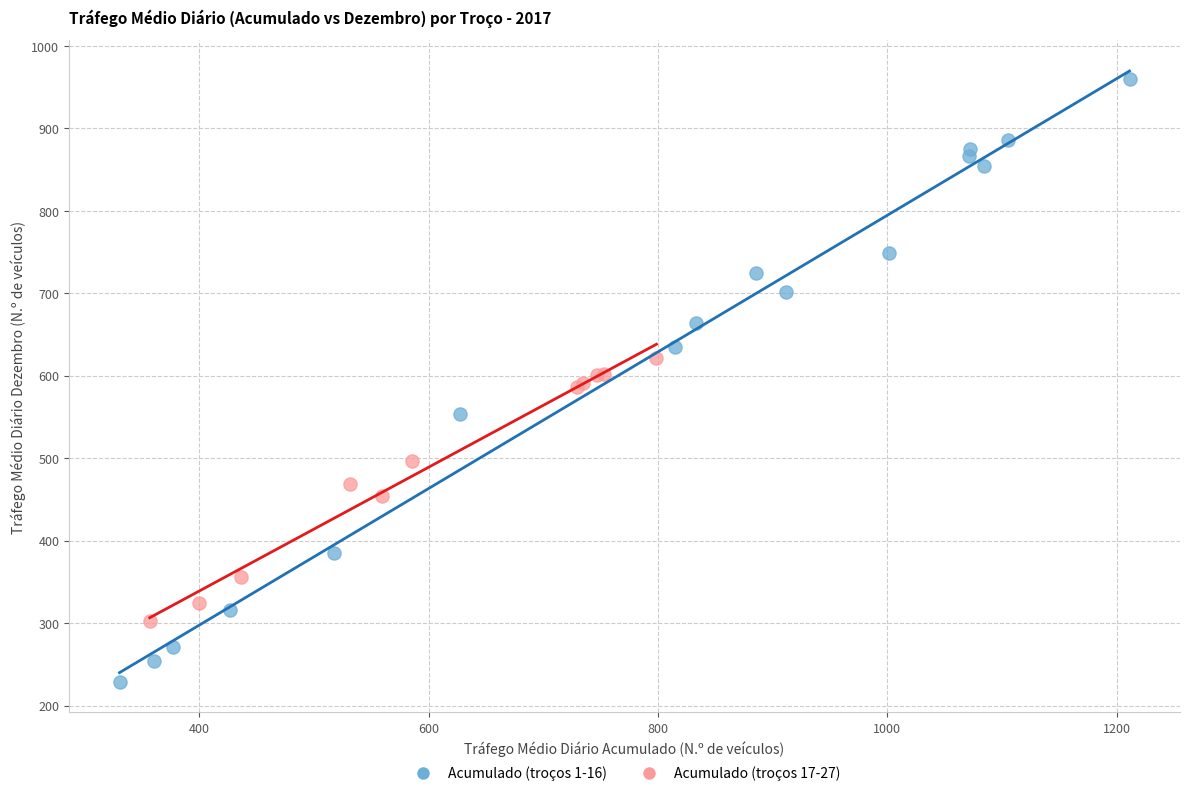

Which series has the widest spread of Y values?

Acumulado (troços 1-16)